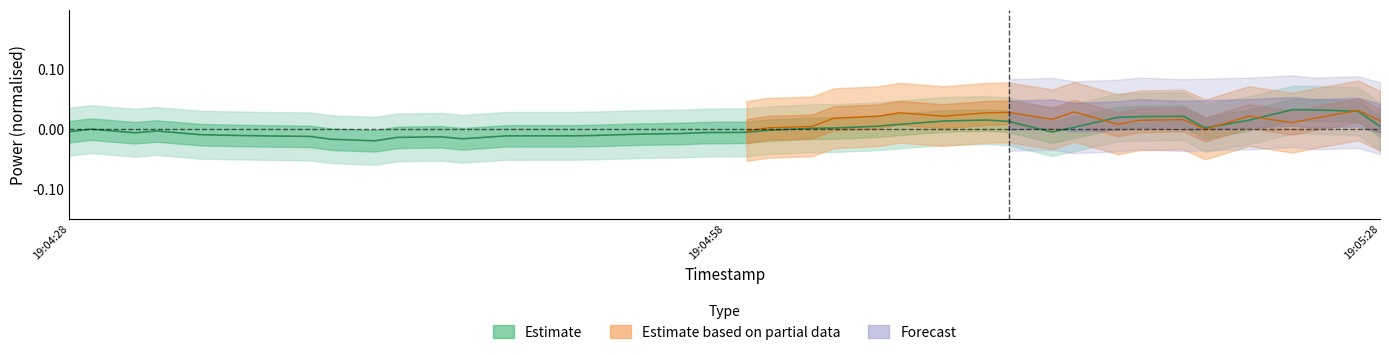

True or false: the data has more than 1 interior local peaks.

True